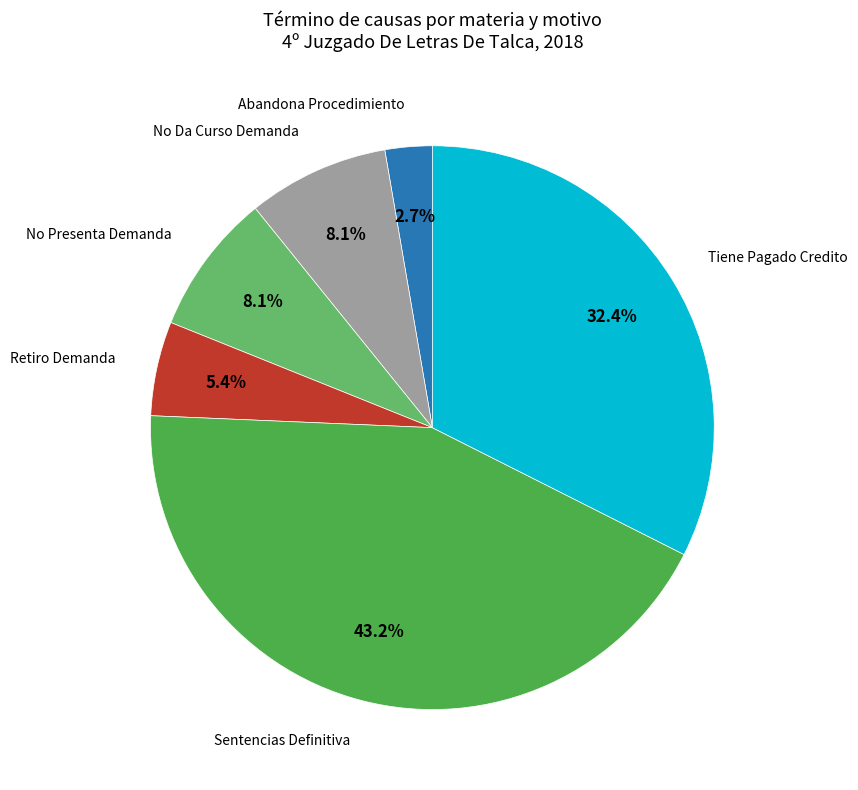

How much of the chart is everything except No Presenta Demanda?

91.9%